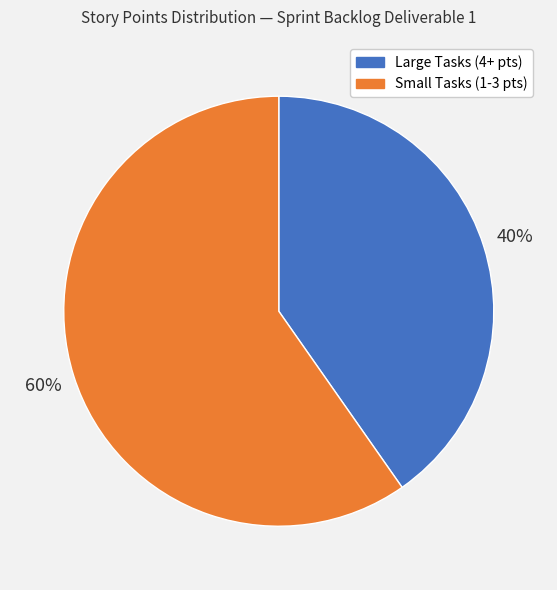

Is there a majority slice in this chart?

Yes